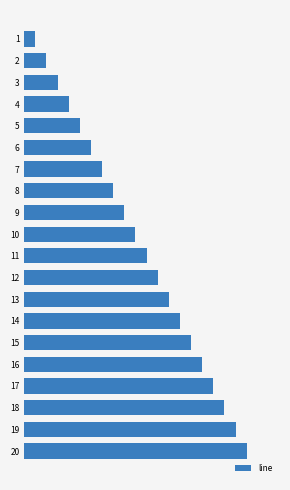

Rank the categories by value from lowest to highest.

1, 2, 3, 4, 5, 6, 7, 8, 9, 10, 11, 12, 13, 14, 15, 16, 17, 18, 19, 20